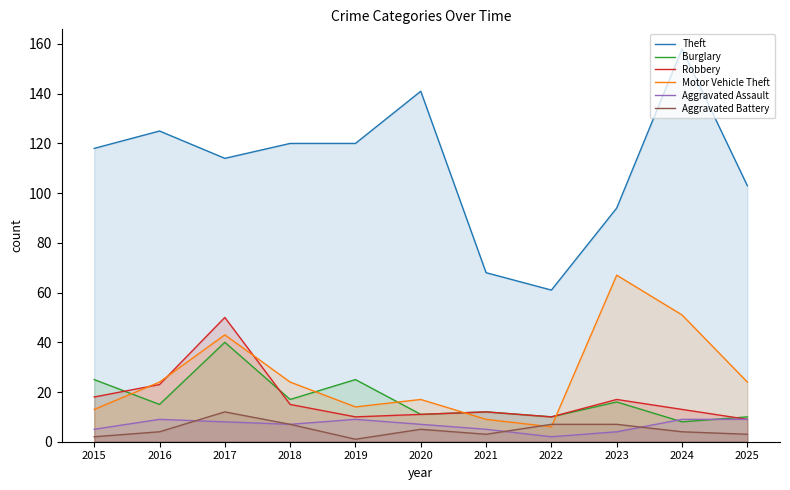

At which category does Aggravated Assault reach its first local valley?

2018